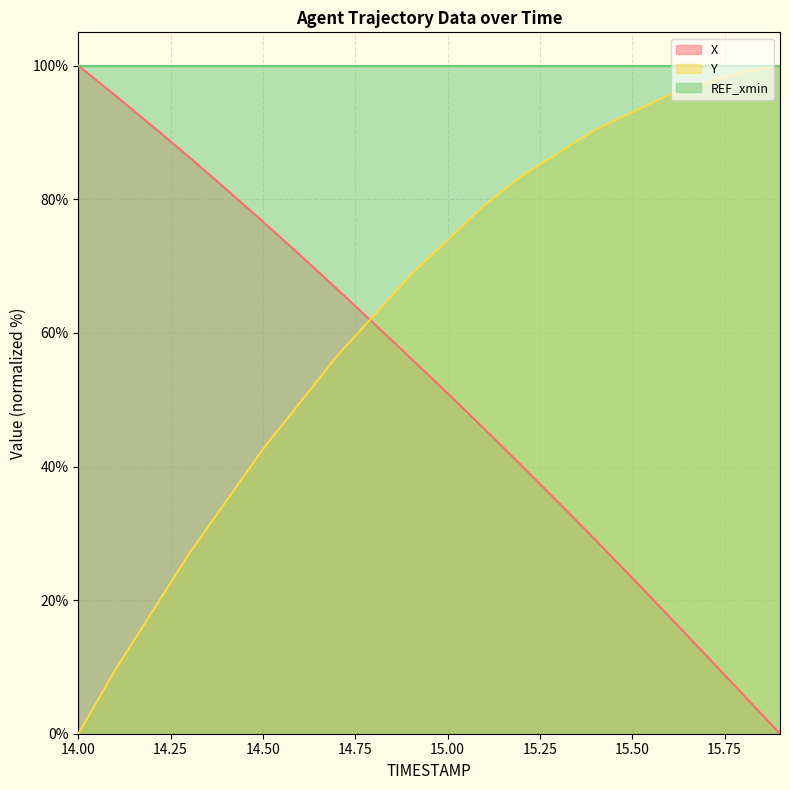

True or false: X has more than 2 points higher than both neighbors.

False